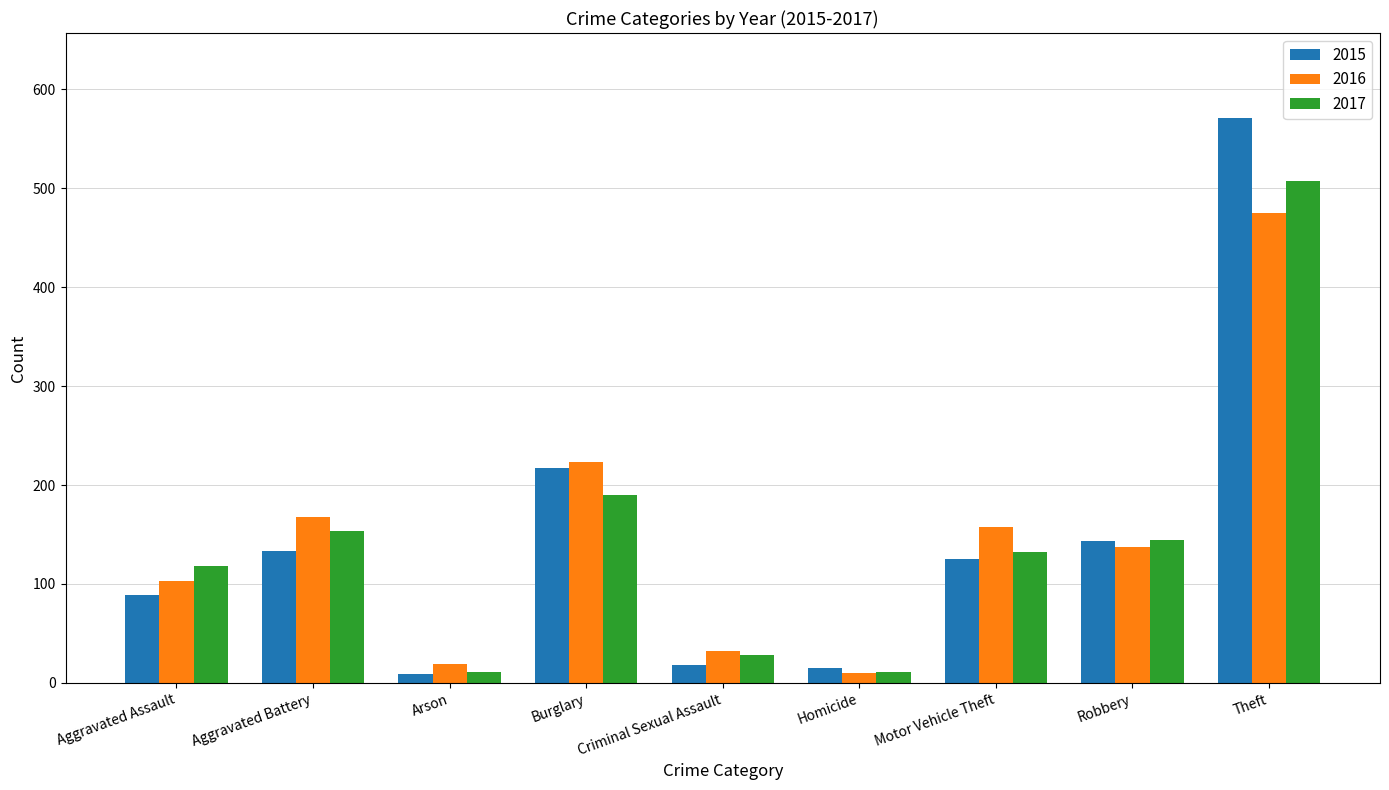

Is it true that 2015 equals 217 at Burglary?

True